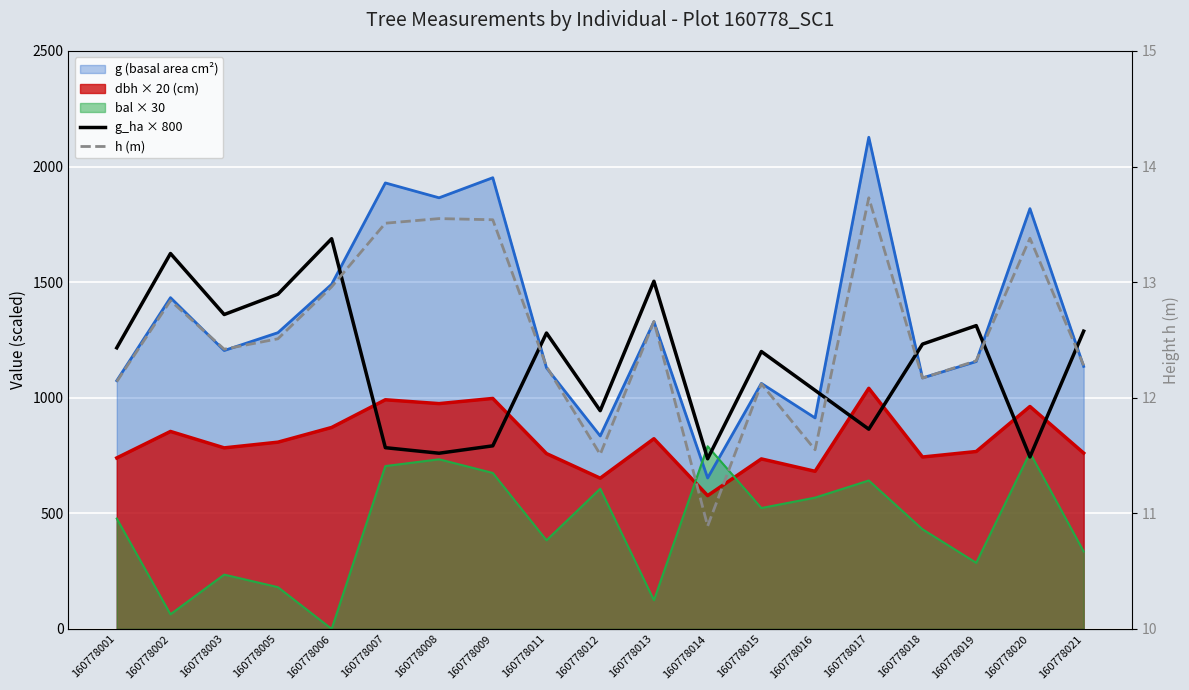

True or false: g_ha × 800 and h (m) cross at least once.

False